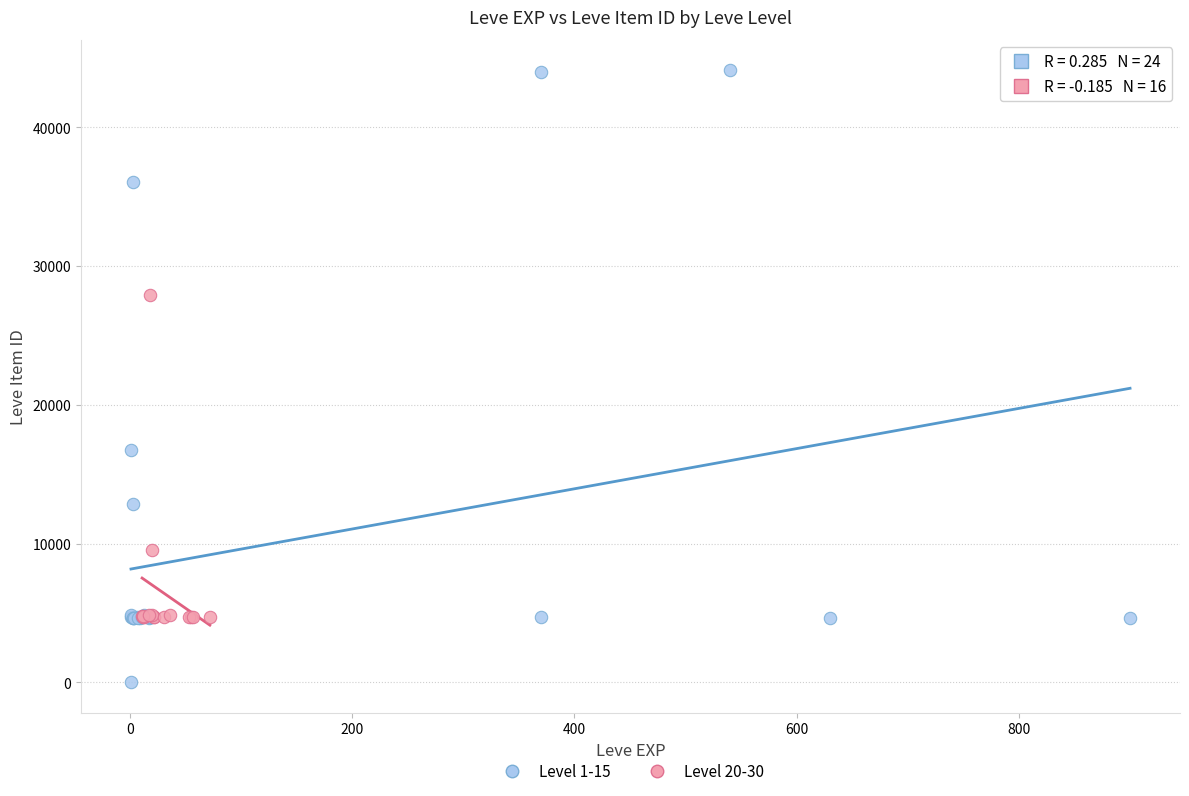

Which series reaches the minimum Y coordinate?

Level 1-15